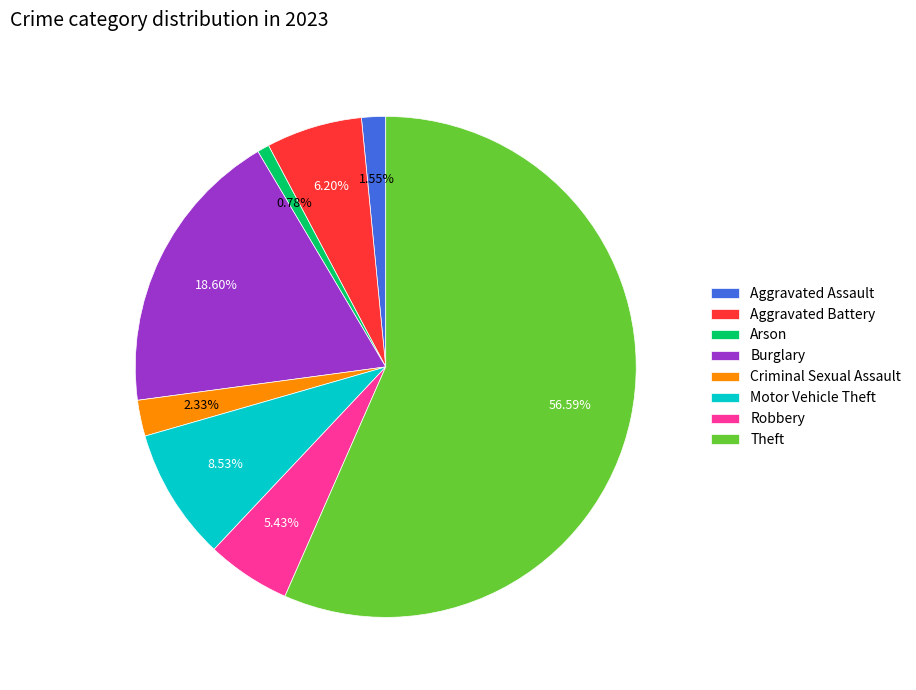

Rank the categories by value from highest to lowest.

Theft, Burglary, Motor Vehicle Theft, Aggravated Battery, Robbery, Criminal Sexual Assault, Aggravated Assault, Arson